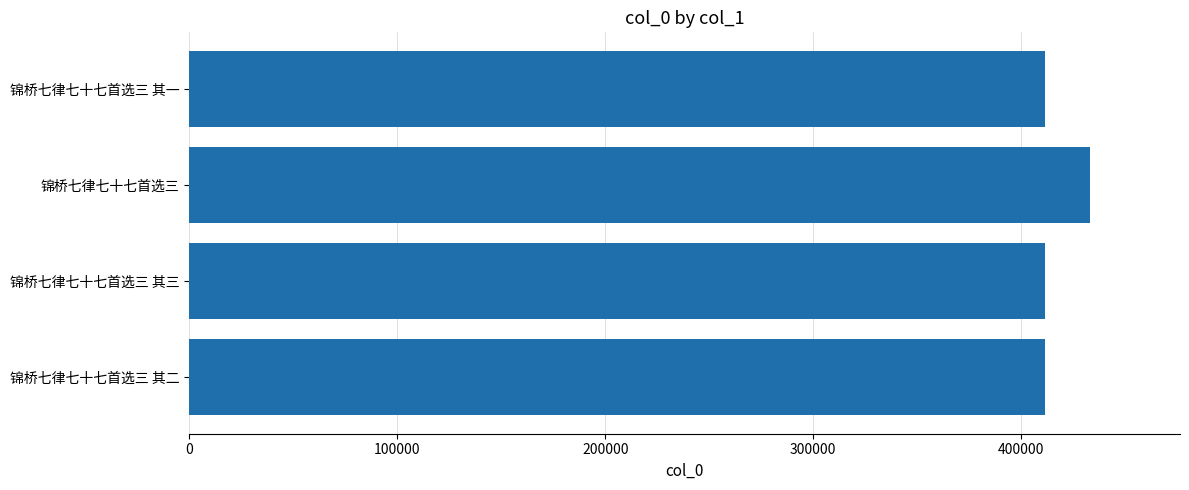

The value at 锦桥七律七十七首选三 其二 is 725002. True or false?

False